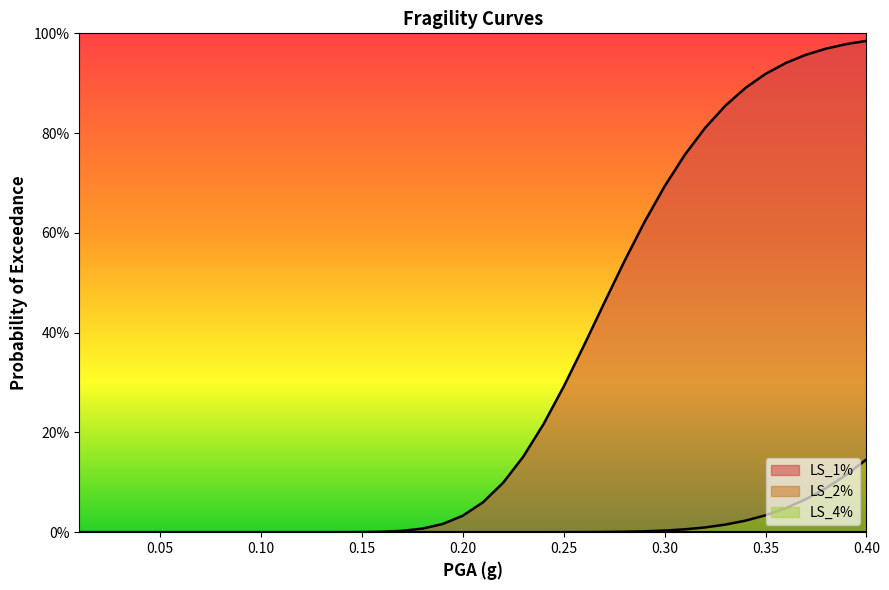

How many lines are shown in the chart?

3